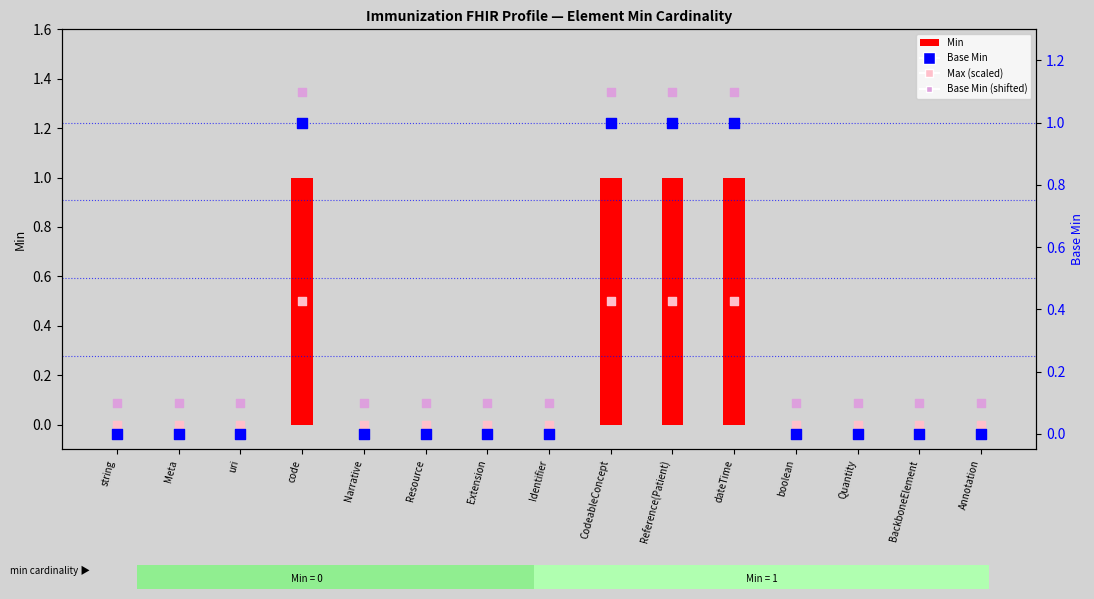

What is the total value across all series at Meta?

0.1